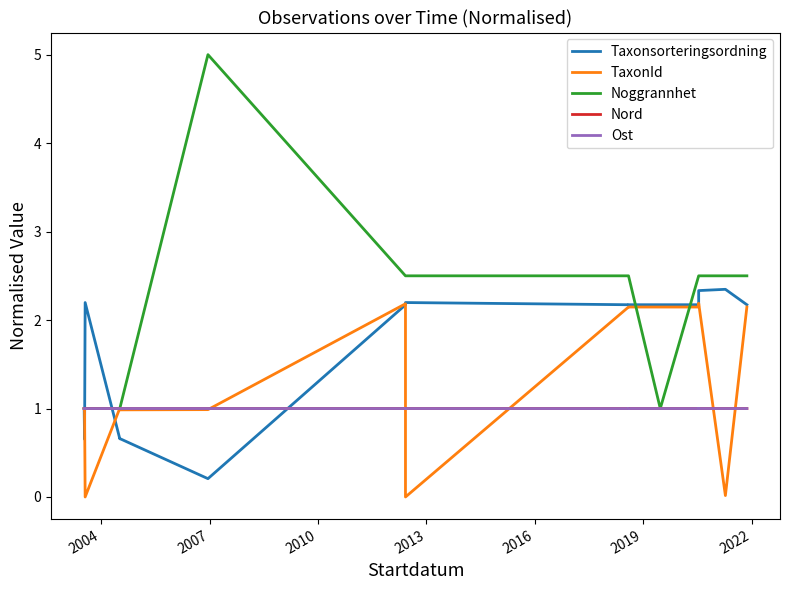

List the series in order of their peak value, highest first.

Noggrannhet, Taxonsorteringsordning, TaxonId, Nord, Ost